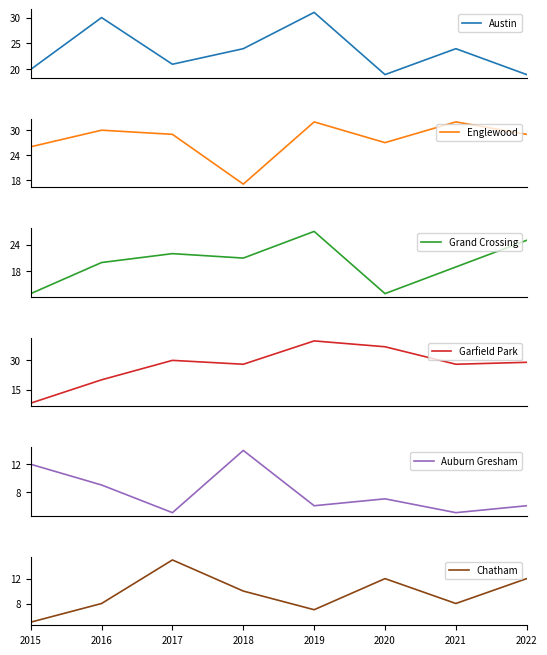

What is the difference between the highest and lowest values at 2017?

25